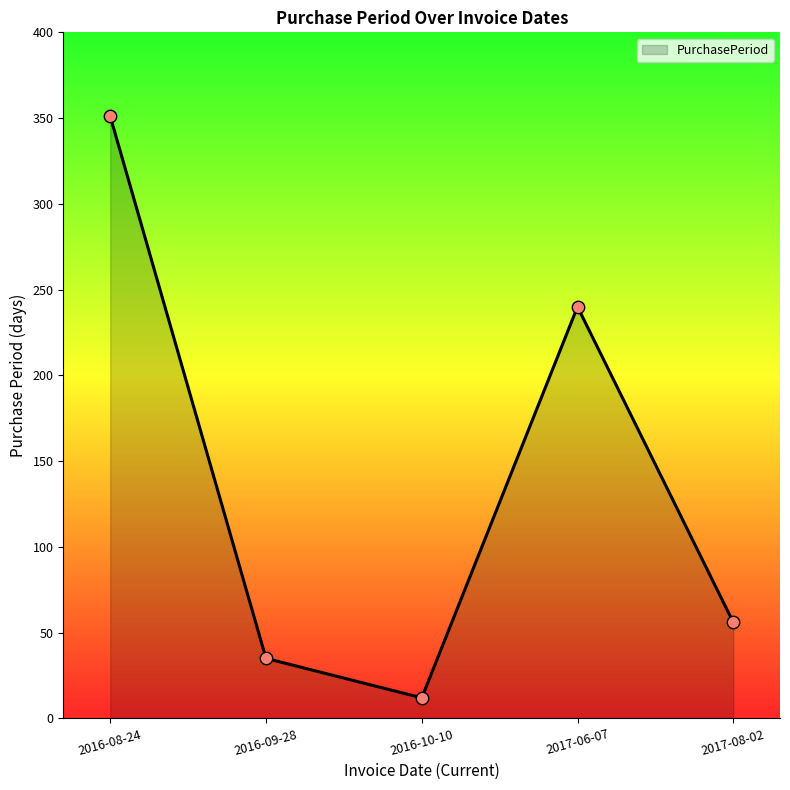

Which has a higher value, 2017-06-07 or 2016-09-28?

2017-06-07